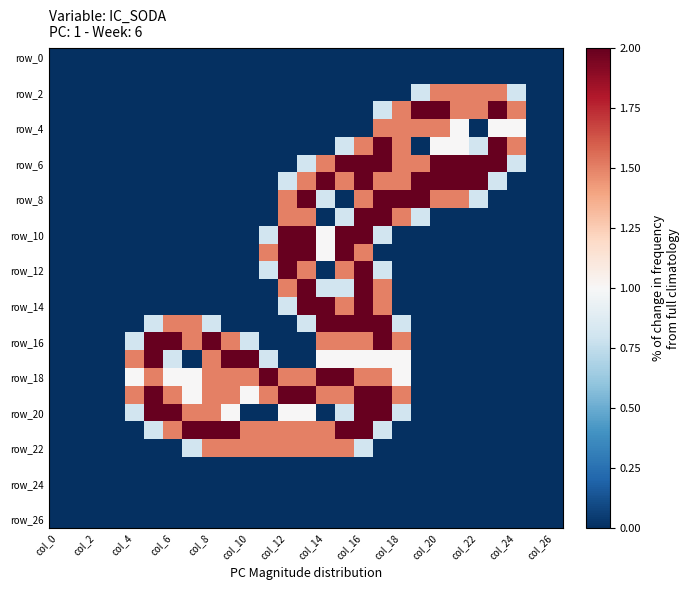

How many categories are shown in the chart?

27